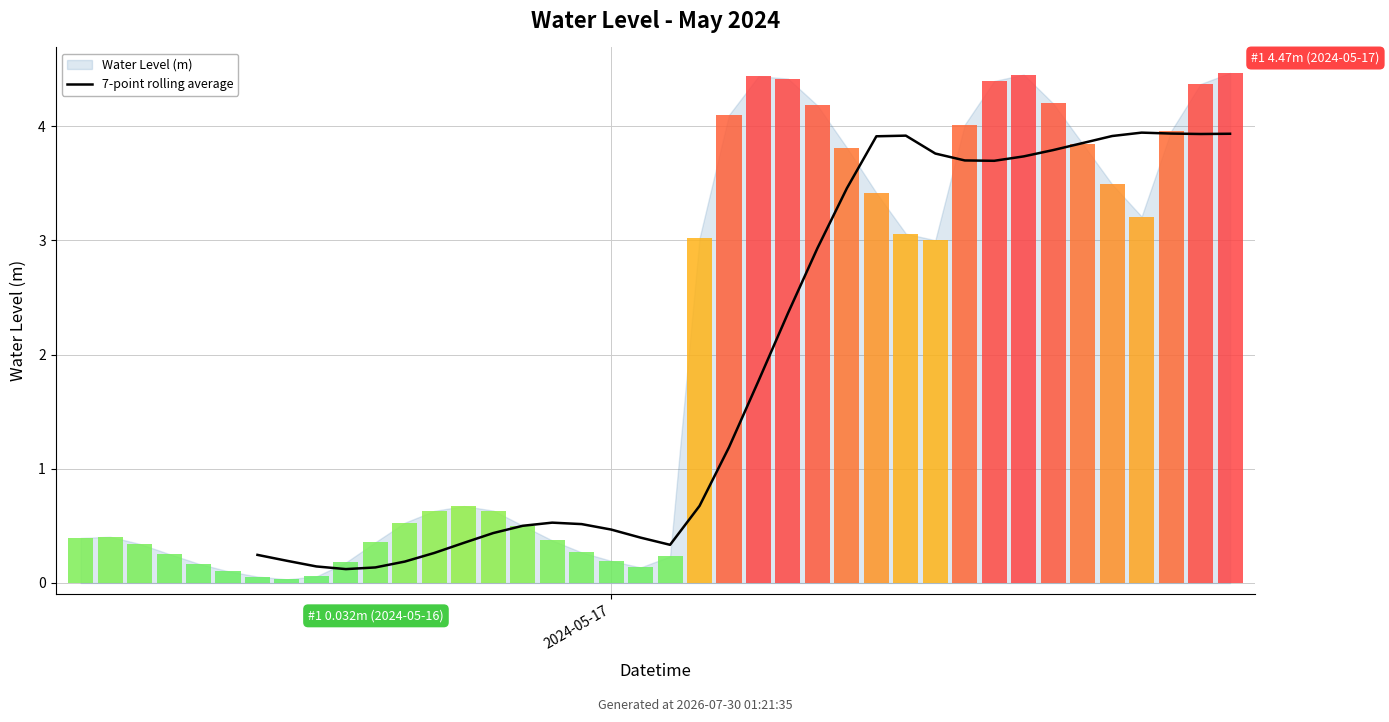

Read the value at 30.

3.9